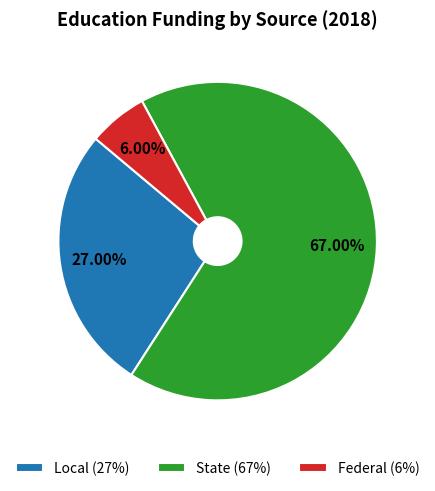

The Federal slice represents 6% of the pie. True or false?

True